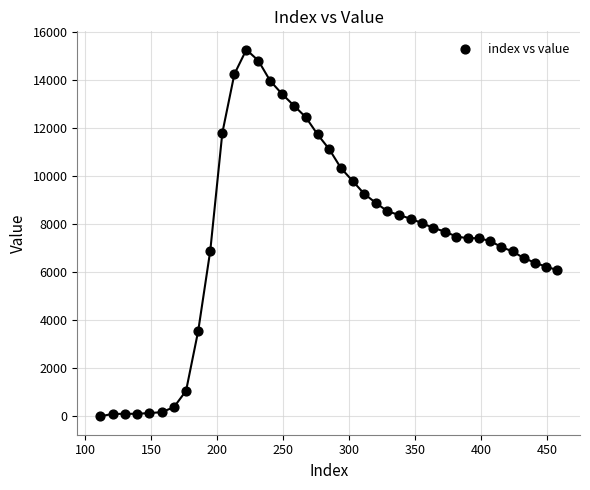

What is the range of X values (max minus min)?

346.2